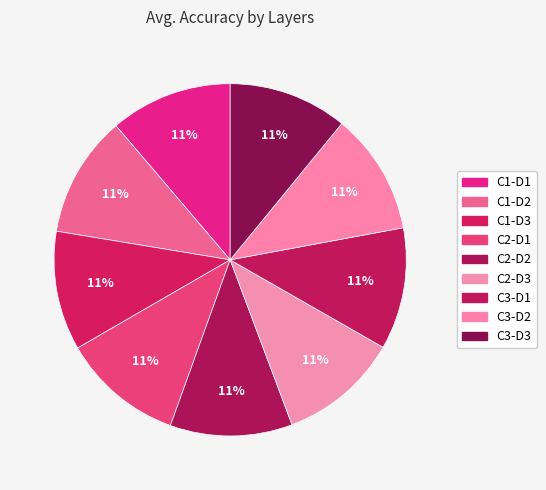

Count the number of slices in the pie.

9